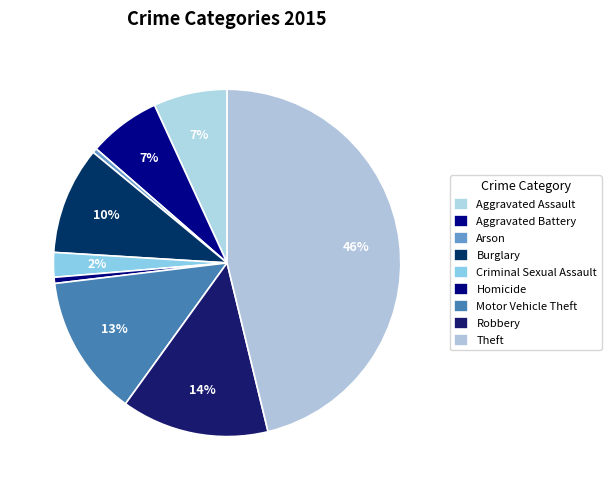

Count the number of slices in the pie.

9